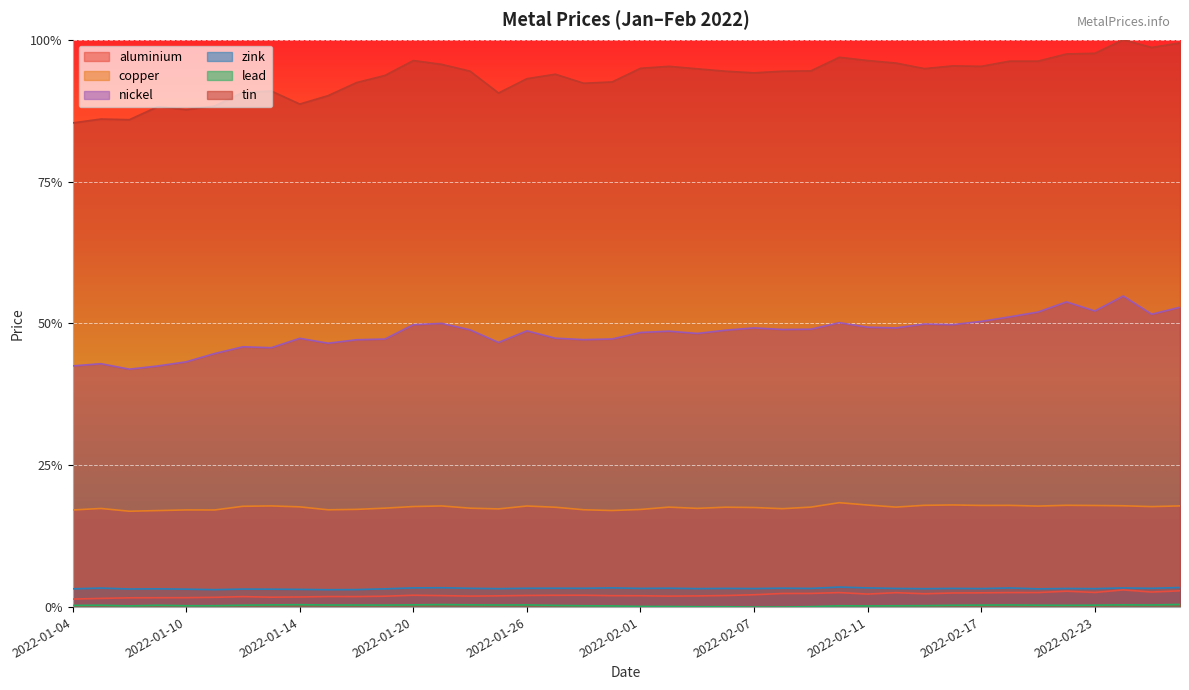

What is the lowest value of the copper series?

0.2